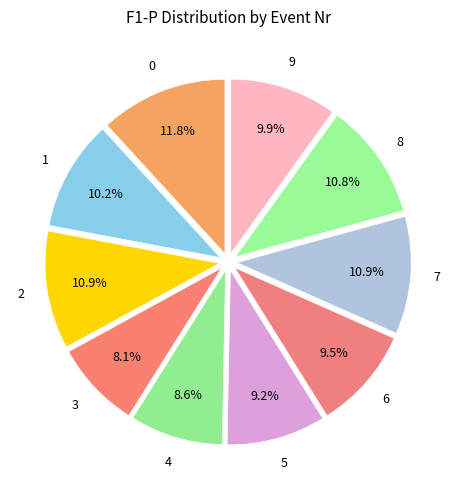

What percentage is the 3 slice, to the nearest percent?

8%